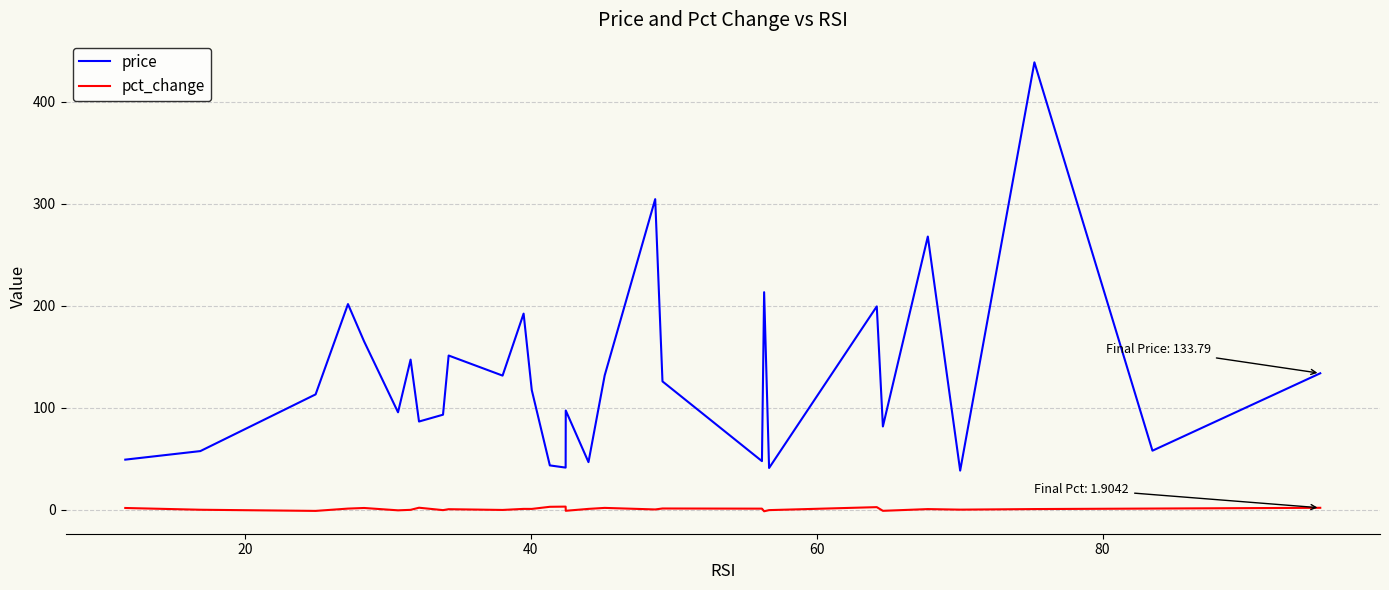

What is the lowest value of the price series?

38.4